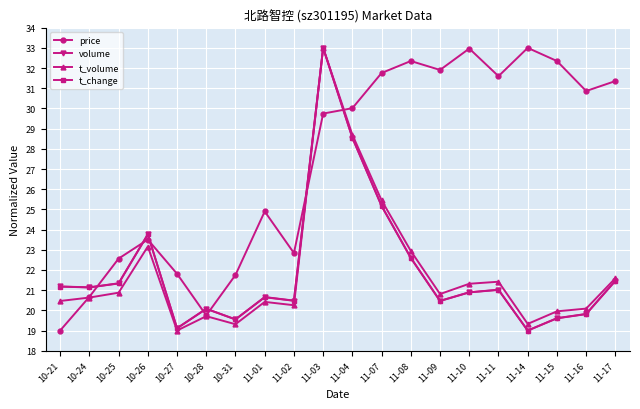

What is the value of the price point at the 17th from the left?

33.0